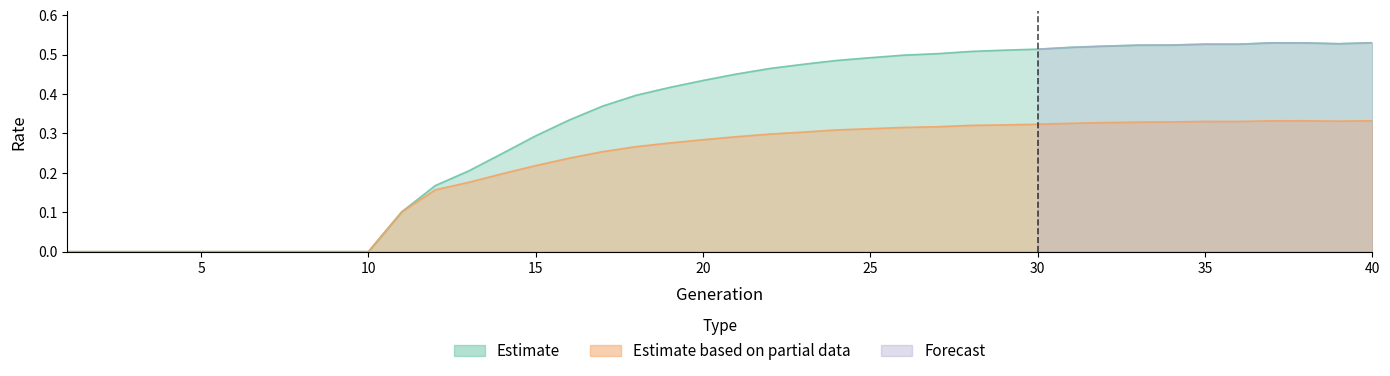

At which category is the sum across all series the highest?

40